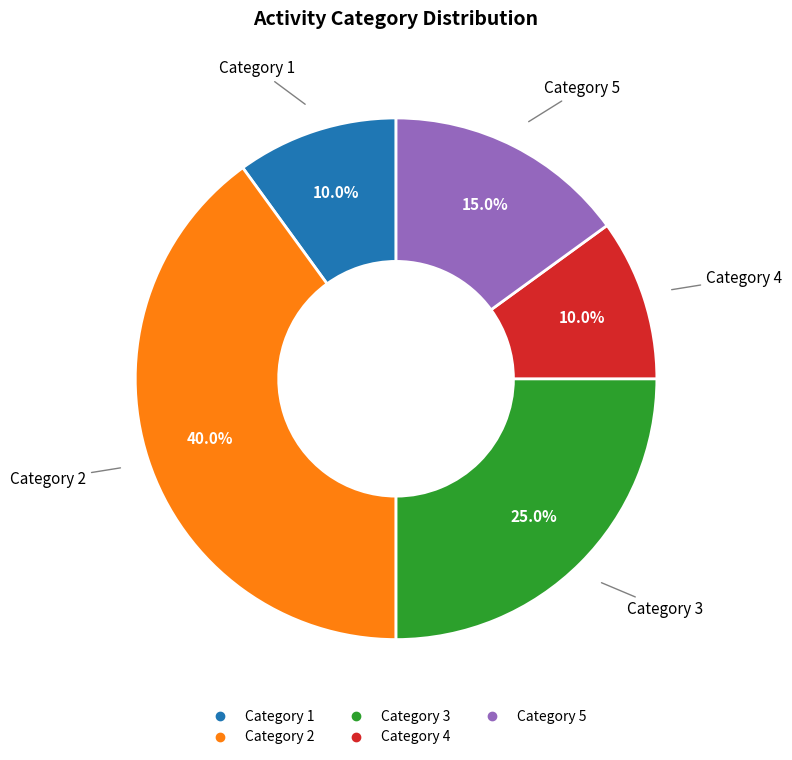

Is there a majority slice in this chart?

No